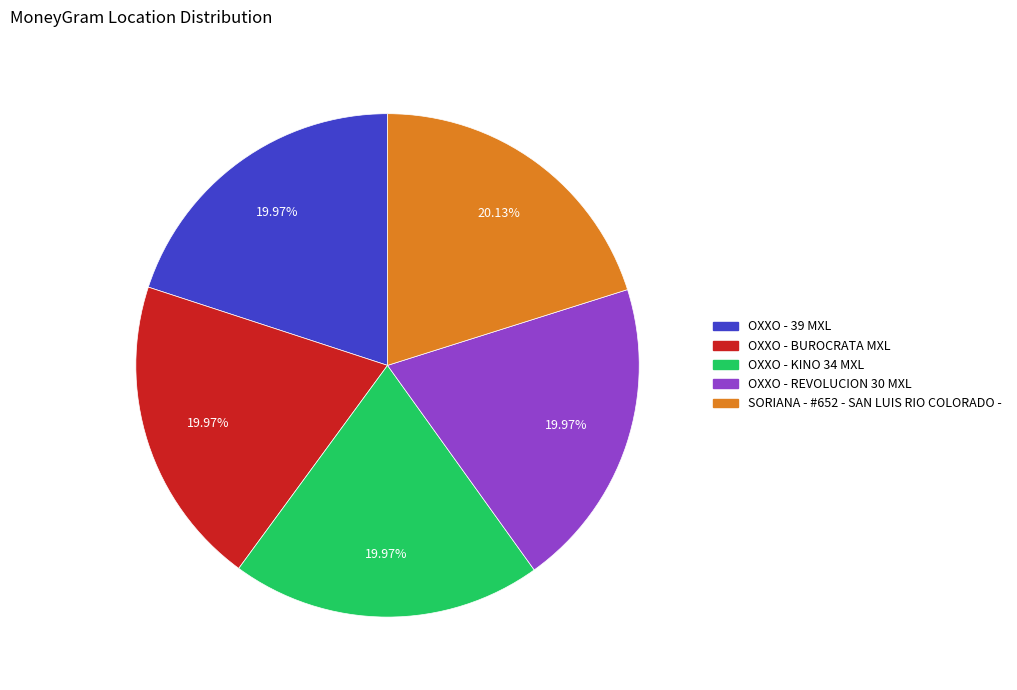

How much of the chart is everything except OXXO - BUROCRATA MXL?

80.0%